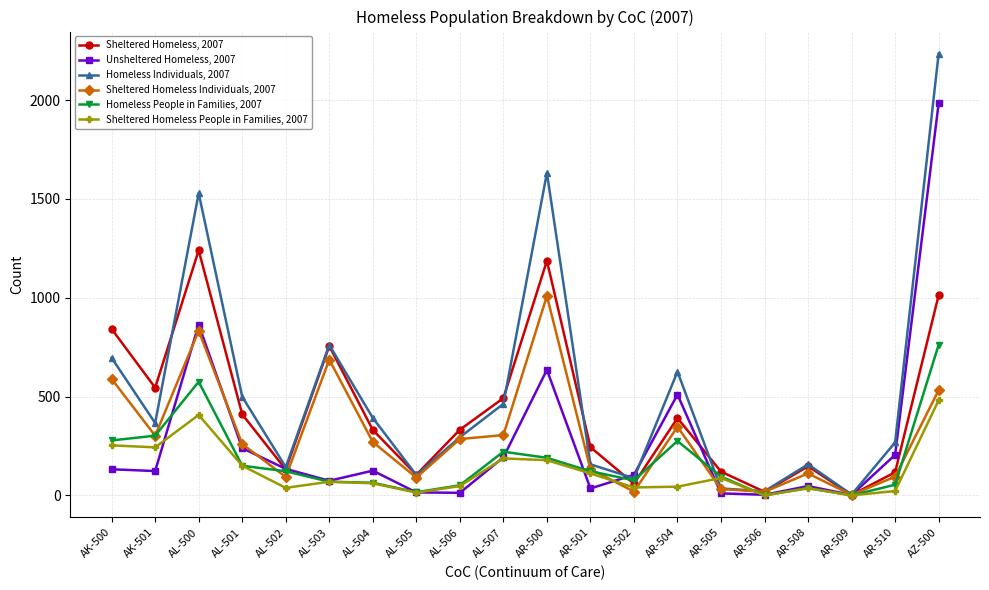

What is the difference between the maximum and minimum values in the Sheltered Homeless Individuals, 2007 series?

1007